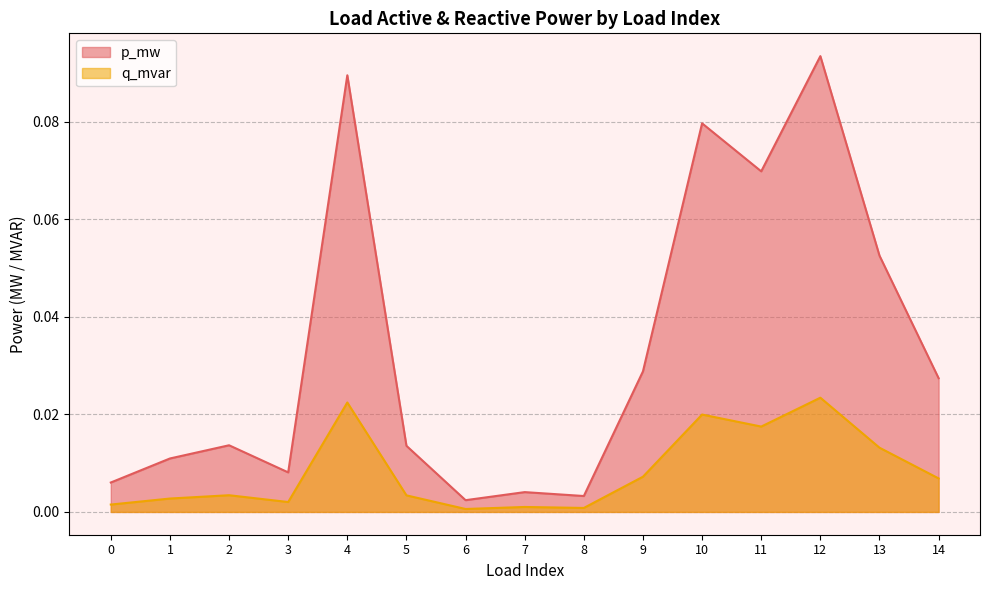

True or false: p_mw has more than 0 points higher than both neighbors.

True